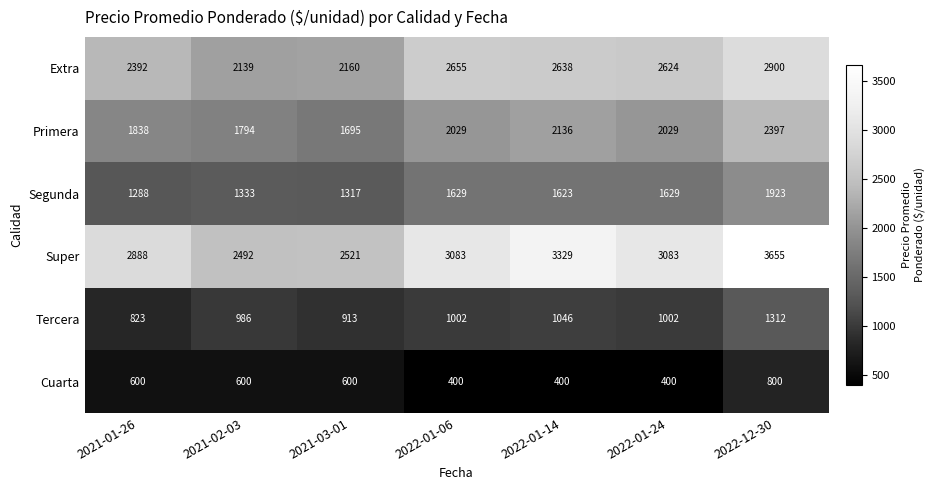

How many series are shown in this chart?

6